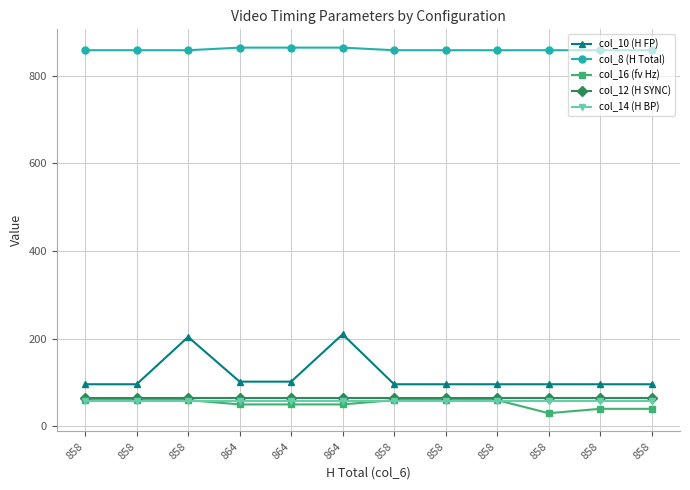

Reading left to right, list all the values displayed in this chart.

col_10 (H FP): 858=96.0	858=96.0	858=204.0	864=102.0	864=102.0	864=210.0	858=96.0	858=96.0	858=96.0	858=96.0	858=96.0	858=96.0
col_8 (H Total): 858=858.0	858=858.0	858=858.0	864=864.0	864=864.0	864=864.0	858=858.0	858=858.0	858=858.0	858=858.0	858=858.0	858=858.0
col_16 (fv Hz): 858=59.9	858=59.9	858=59.9	864=50.0	864=50.0	864=50.0	858=59.9	858=59.9	858=59.9	858=30.0	858=40.0	858=40.0
col_12 (H SYNC): 858=64.0	858=64.0	858=64.0	864=64.0	864=64.0	864=64.0	858=64.0	858=64.0	858=64.0	858=64.0	858=64.0	858=64.0
col_14 (H BP): 858=58.0	858=58.0	858=58.0	864=58.0	864=58.0	864=58.0	858=58.0	858=58.0	858=58.0	858=58.0	858=58.0	858=58.0